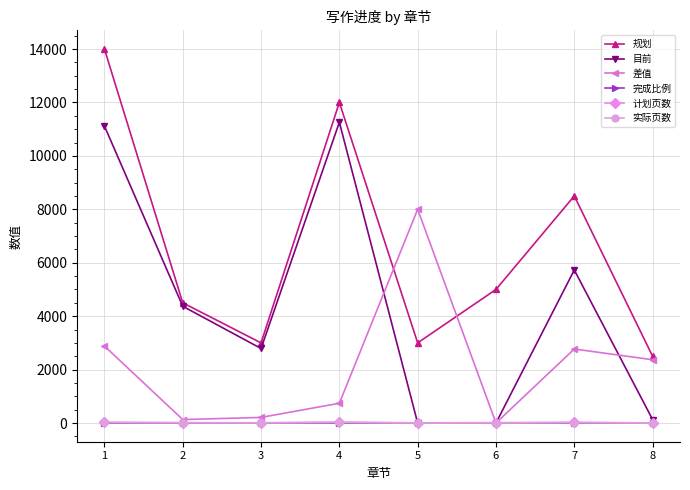

Does the chart have visible grid lines?

Yes